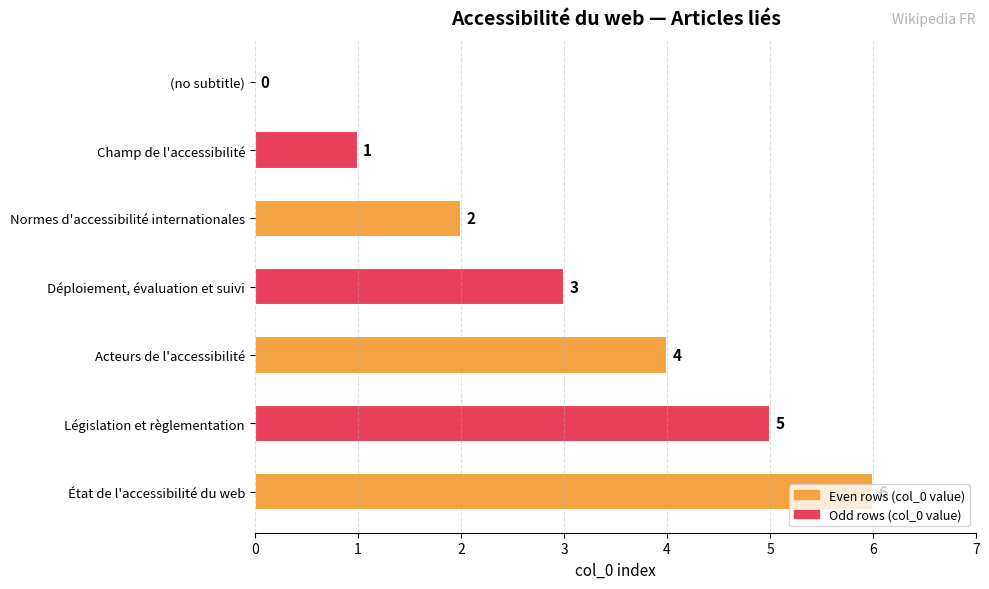

What is the sum of all values?

21